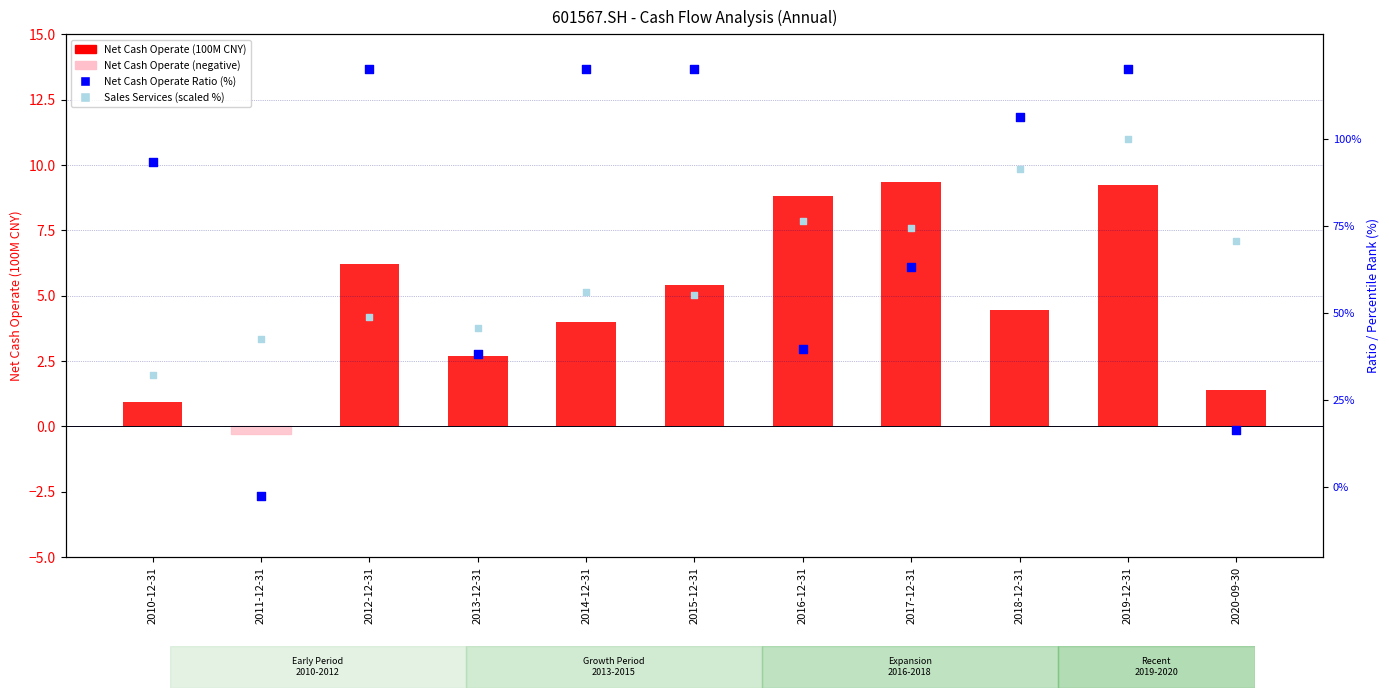

What are all the series names shown in the legend?

Net Cash Operate (100M CNY), Net Cash Operate Ratio (%), Sales Services (scaled %)